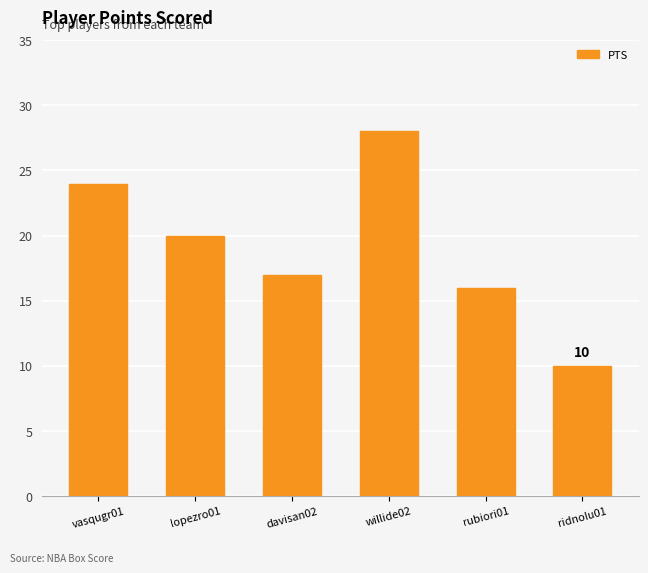

What is the label of the 3rd bar from the left?

davisan02